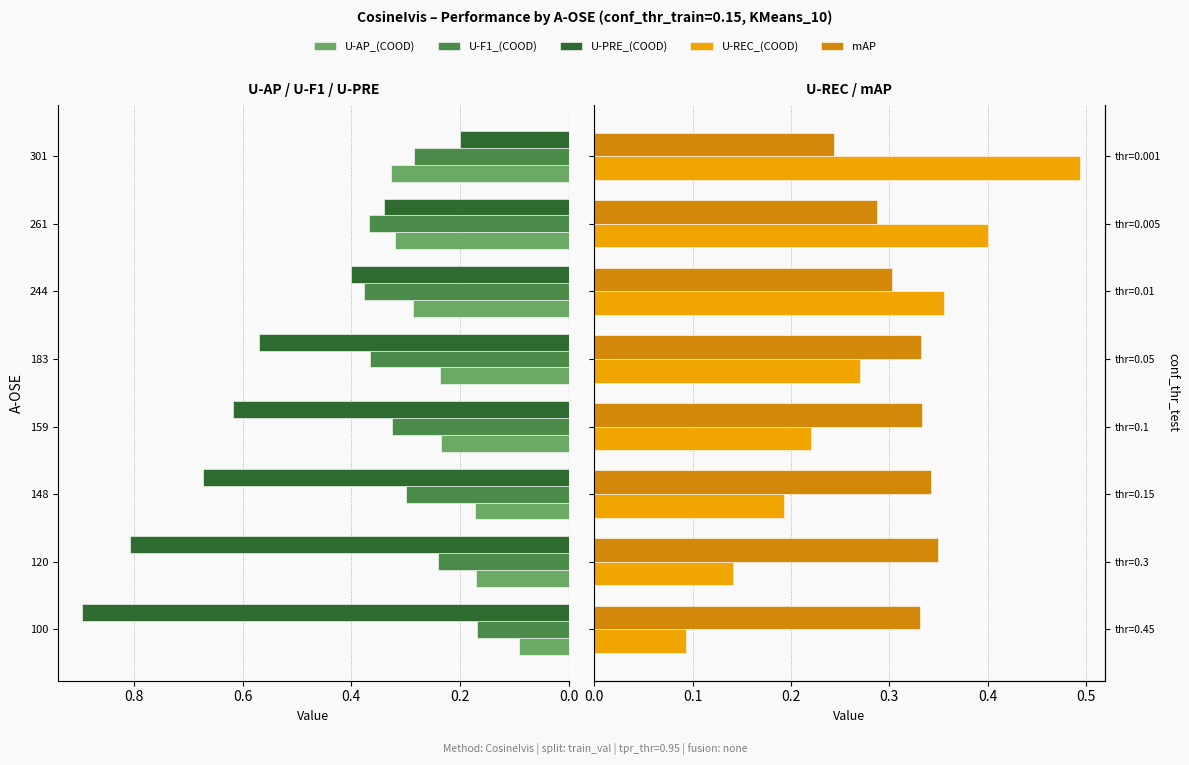

Reading left to right, extract all data points from this chart.

U-AP_(COOD): 0.1	0.2	0.2	0.2	0.2	0.3	0.3	0.3
U-F1_(COOD): 0.2	0.2	0.3	0.3	0.4	0.4	0.4	0.3
U-PRE_(COOD): 0.9	0.8	0.7	0.6	0.6	0.4	0.3	0.2
U-REC_(COOD): 0.1	0.1	0.2	0.2	0.3	0.4	0.4	0.5
mAP: 0.3	0.3	0.3	0.3	0.3	0.3	0.3	0.2